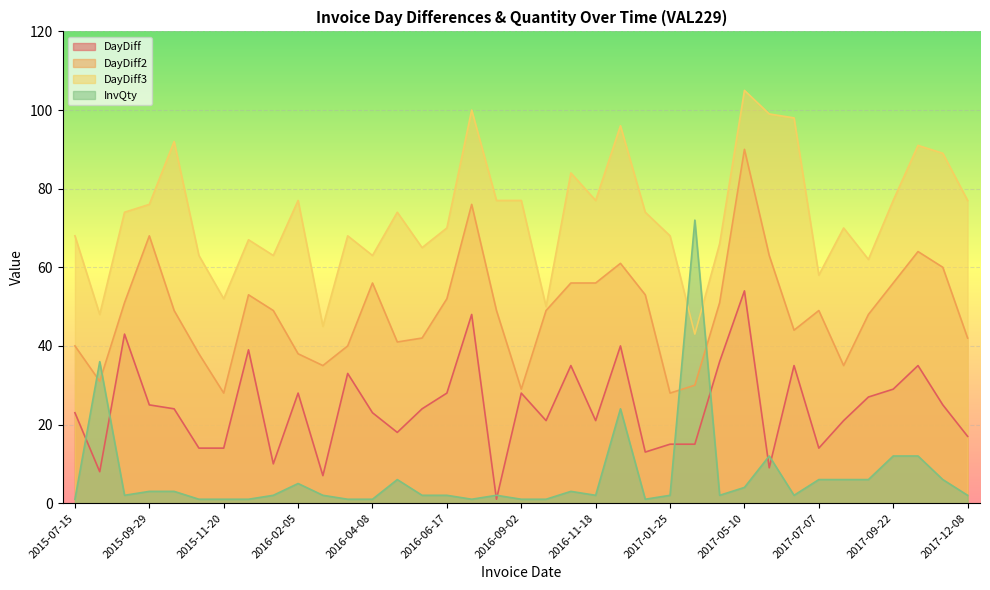

How many times do DayDiff3 and InvQty cross each other?

2